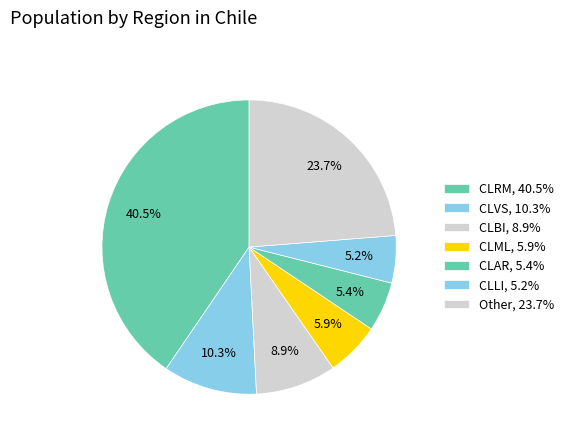

Count the number of slices in the pie.

7